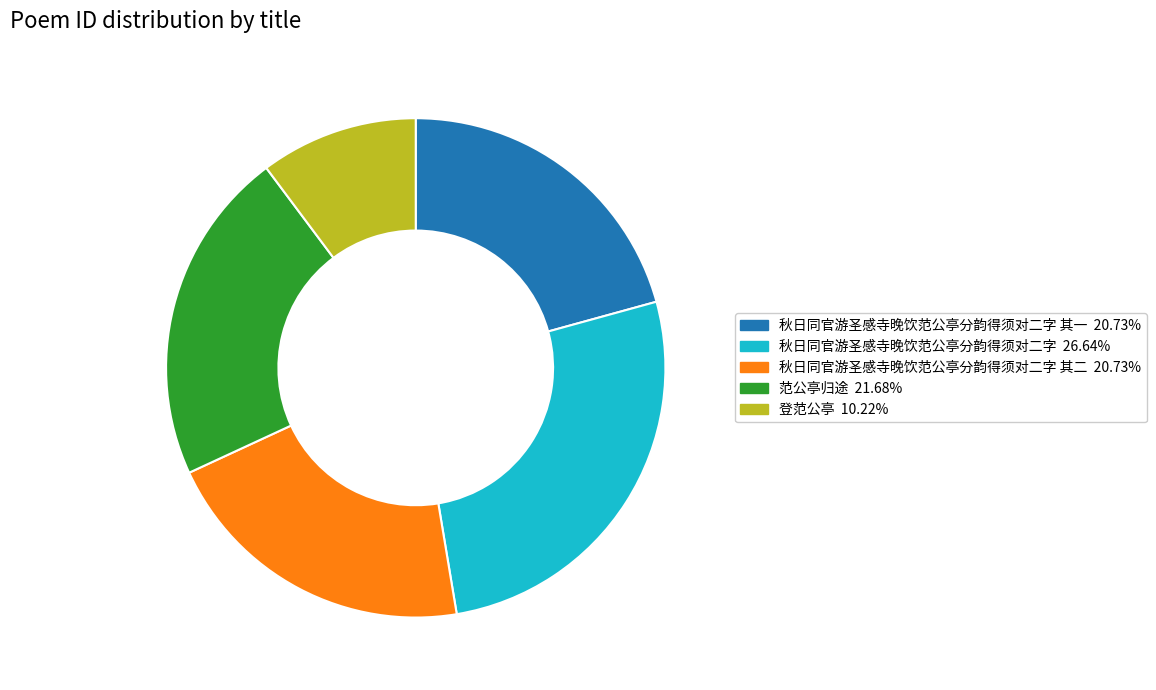

How many slices are in this pie chart?

5